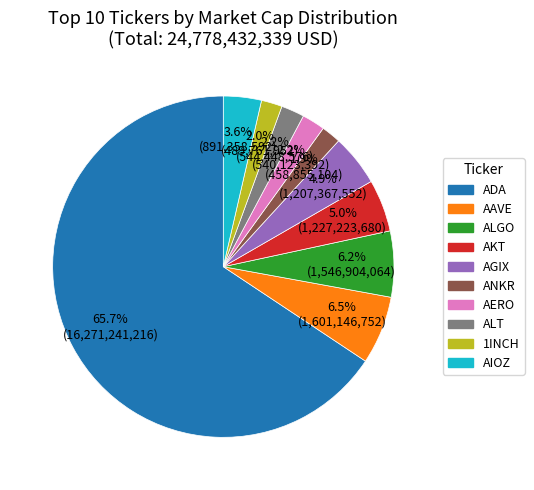

To the nearest percent, what is the difference between the largest and smallest slice percentages?

64%